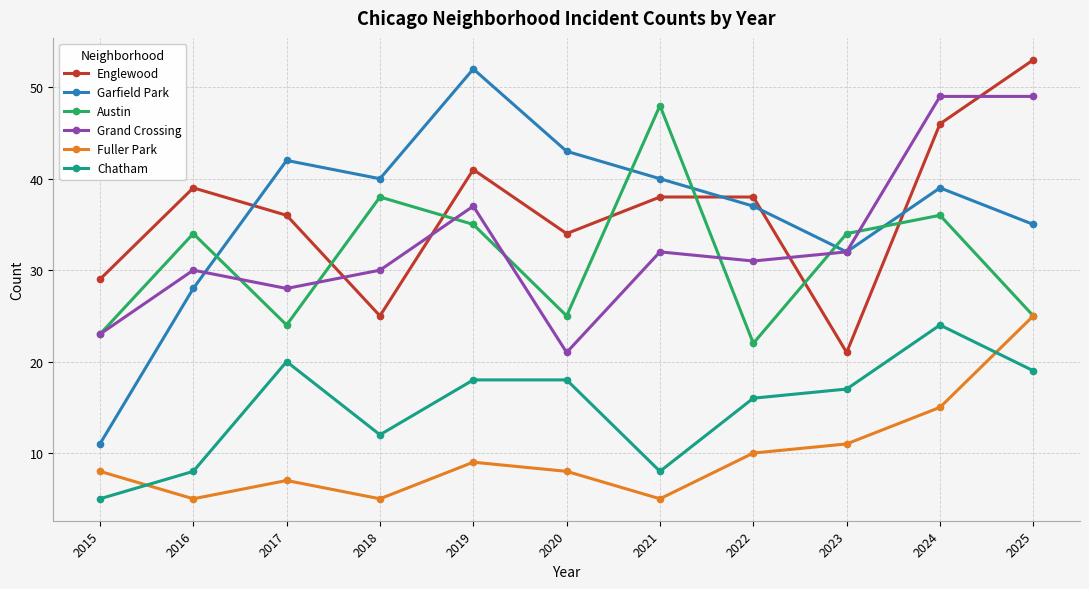

Reading left to right, extract all data points from this chart.

Englewood: 2015=29	2016=39	2017=36	2018=25	2019=41	2020=34	2021=38	2022=38	2023=21	2024=46	2025=53
Garfield Park: 2015=11	2016=28	2017=42	2018=40	2019=52	2020=43	2021=40	2022=37	2023=32	2024=39	2025=35
Austin: 2015=23	2016=34	2017=24	2018=38	2019=35	2020=25	2021=48	2022=22	2023=34	2024=36	2025=25
Grand Crossing: 2015=23	2016=30	2017=28	2018=30	2019=37	2020=21	2021=32	2022=31	2023=32	2024=49	2025=49
Fuller Park: 2015=8	2016=5	2017=7	2018=5	2019=9	2020=8	2021=5	2022=10	2023=11	2024=15	2025=25
Chatham: 2015=5	2016=8	2017=20	2018=12	2019=18	2020=18	2021=8	2022=16	2023=17	2024=24	2025=19